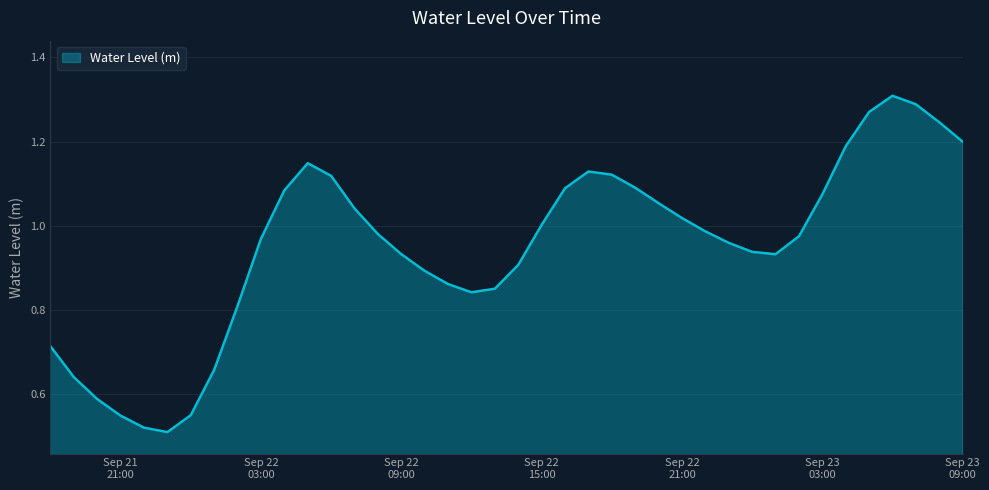

Is this an area chart (filled region under the line)?

Yes